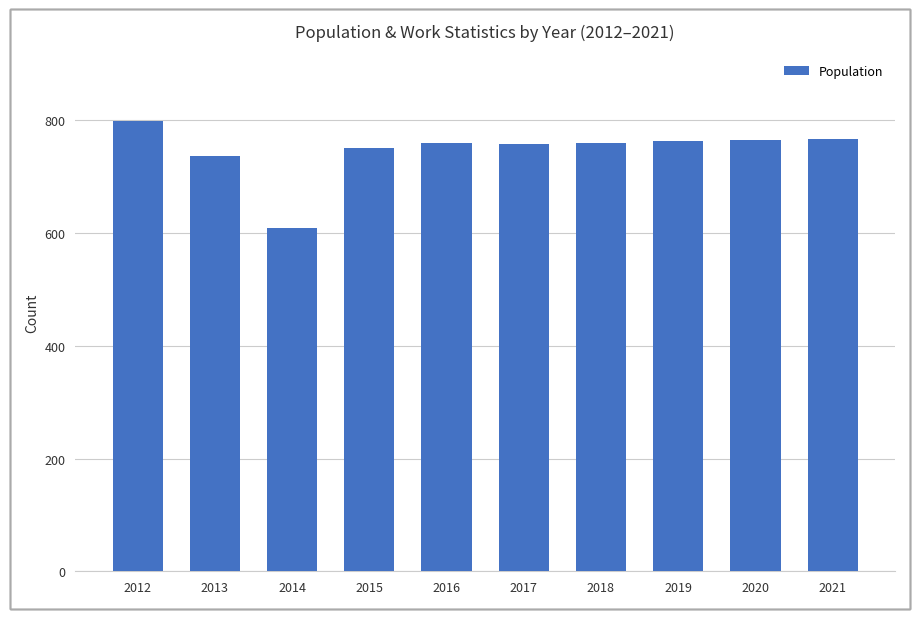

Is it true that the value at 2018 is 247?

False